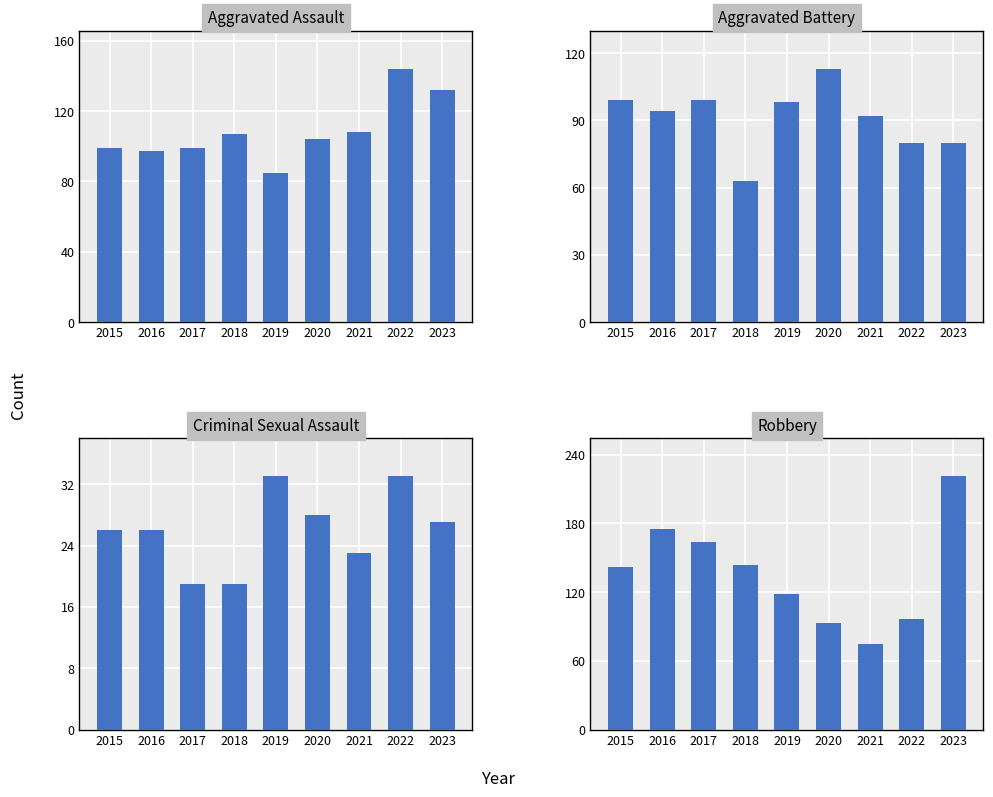

Reading left to right, list all the values displayed in this chart.

Aggravated Assault: 99	97	99	107	85	104	108	144	132
Aggravated Battery: 99	94	99	63	98	113	92	80	80
Criminal Sexual Assault: 26	26	19	19	33	28	23	33	27
Robbery: 142	175	164	144	118	93	75	97	221